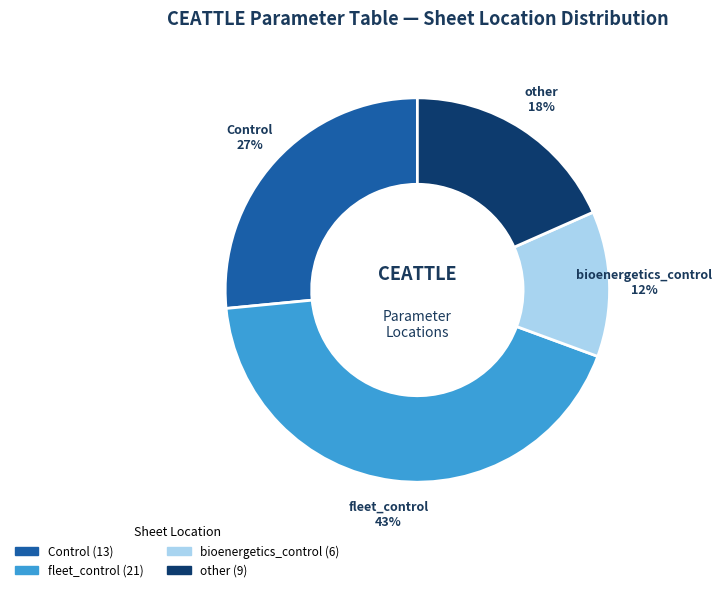

Rank the categories by value from highest to lowest.

fleet_control, Control, other, bioenergetics_control